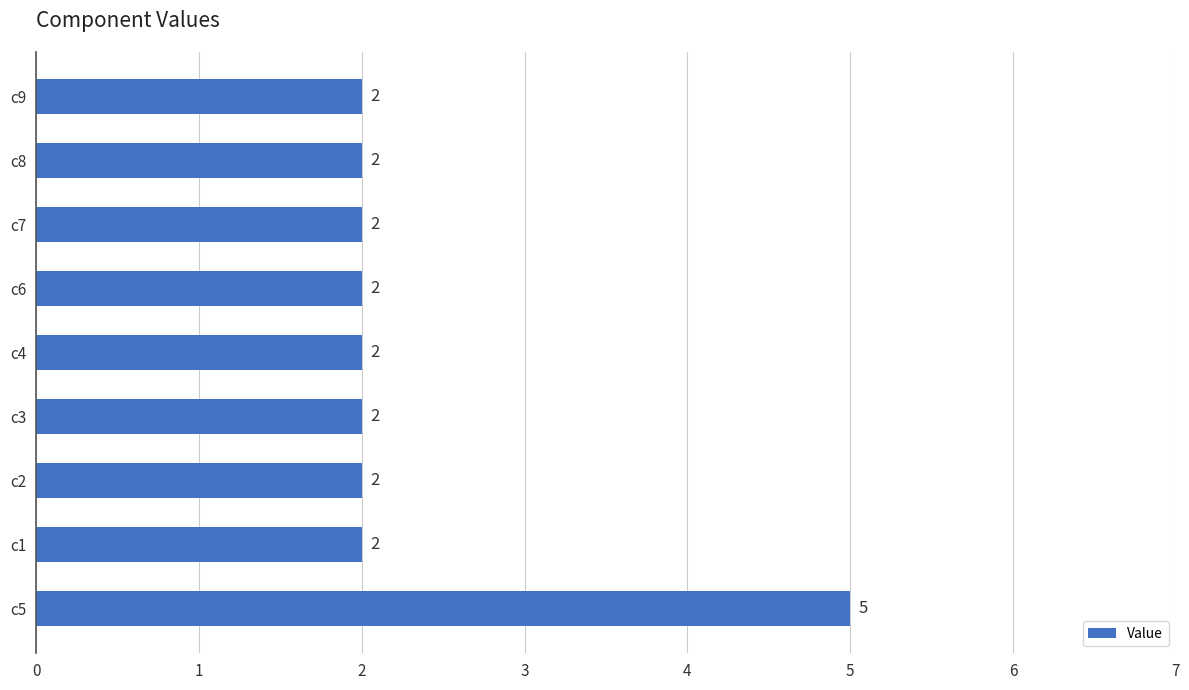

What is the sum of all values?

21